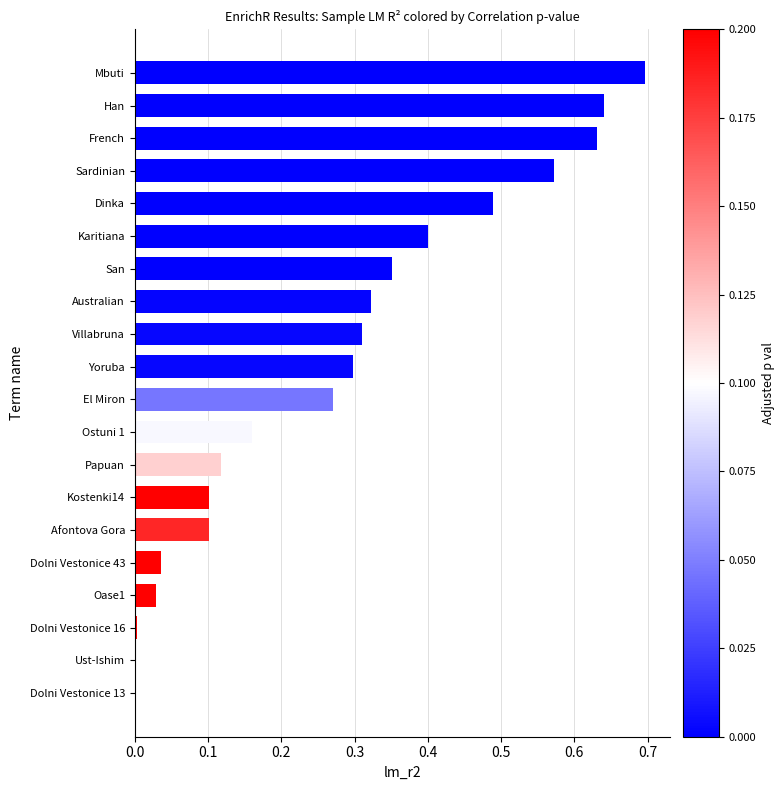

At which category does the chart reach its peak across all series?

Mbuti